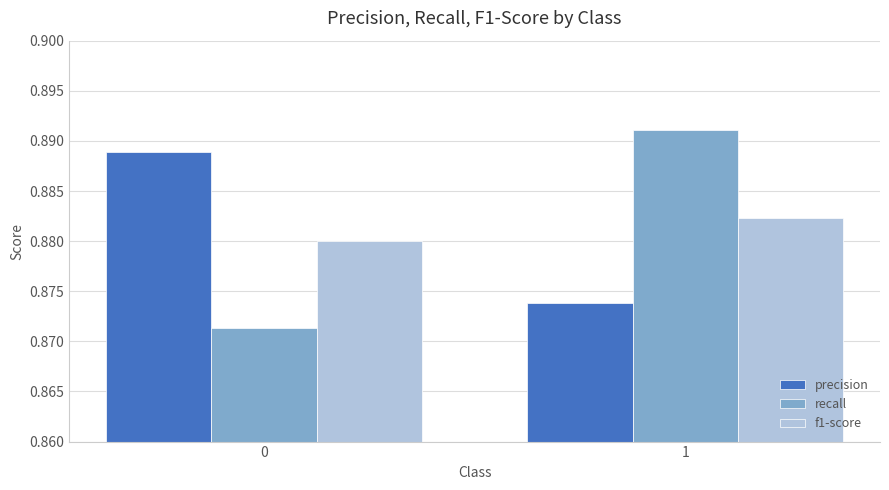

What is the total value across all series at 1?

2.6